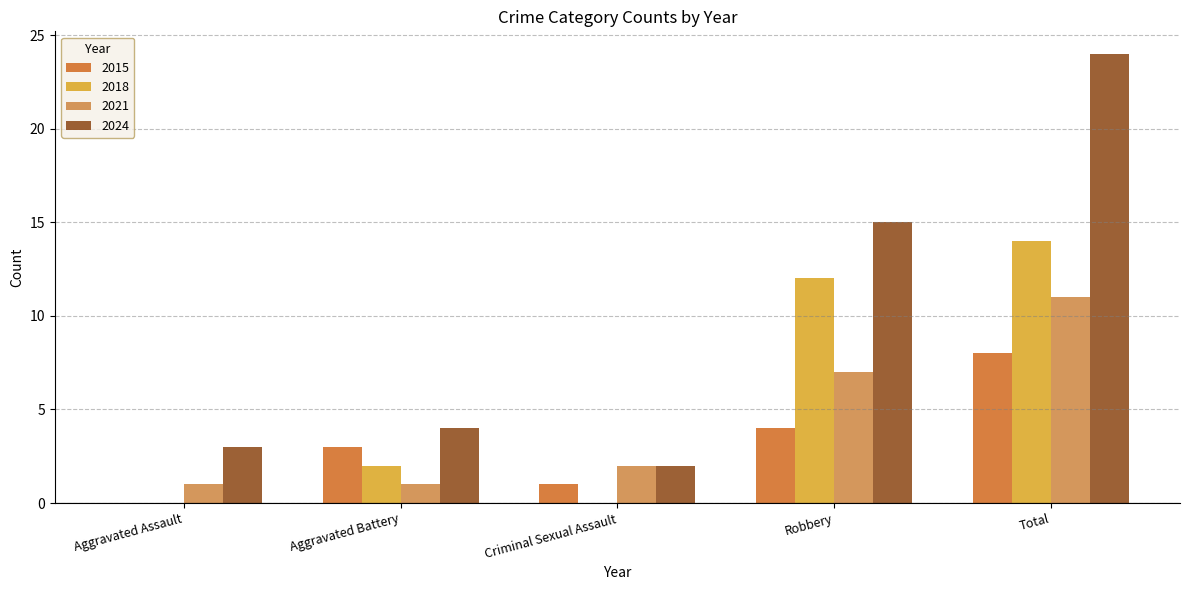

At which category is the sum across all series the highest?

Total